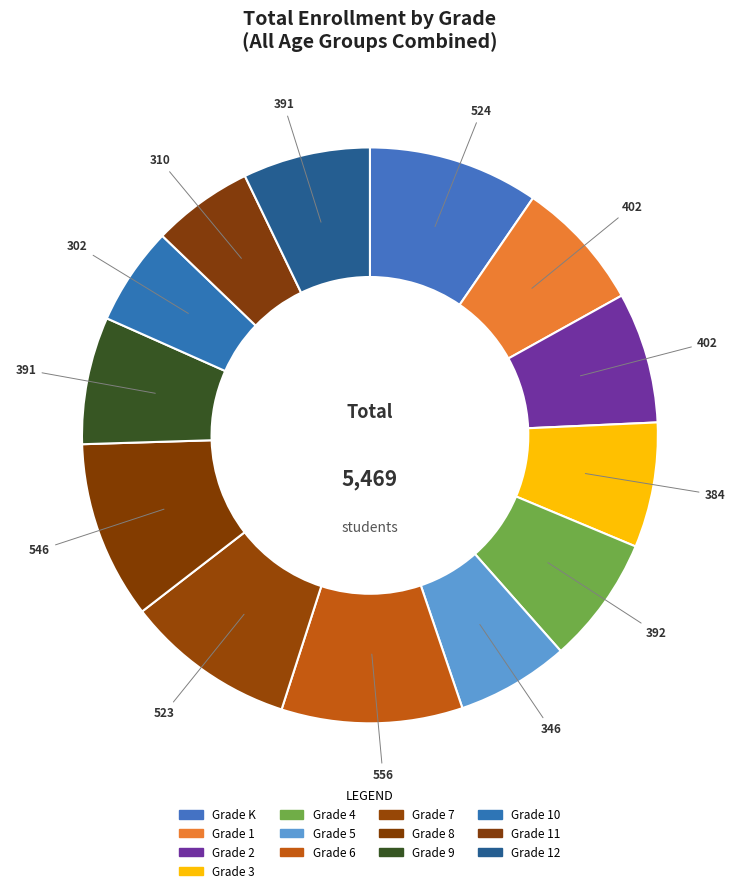

What portion of the pie excludes Grade 12?

92.9%